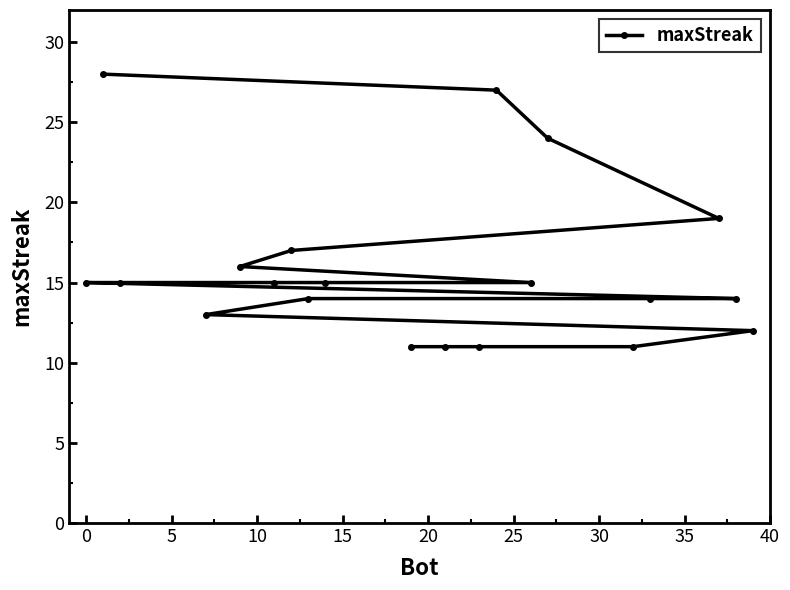

Reading left to right, list all the values displayed in this chart.

15	28	15	13	16	15	17	14	15	11	11	11	27	15	24	11	14	19	14	12